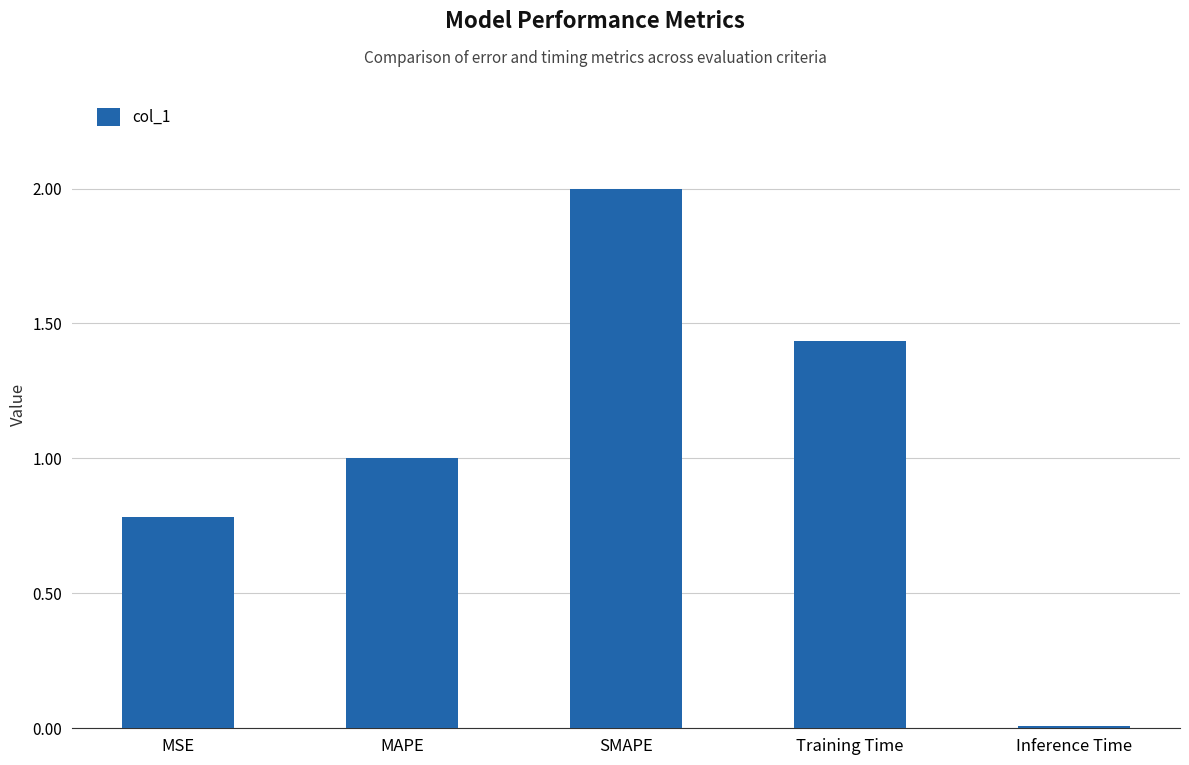

Between Training Time and Inference Time, which is larger?

Training Time